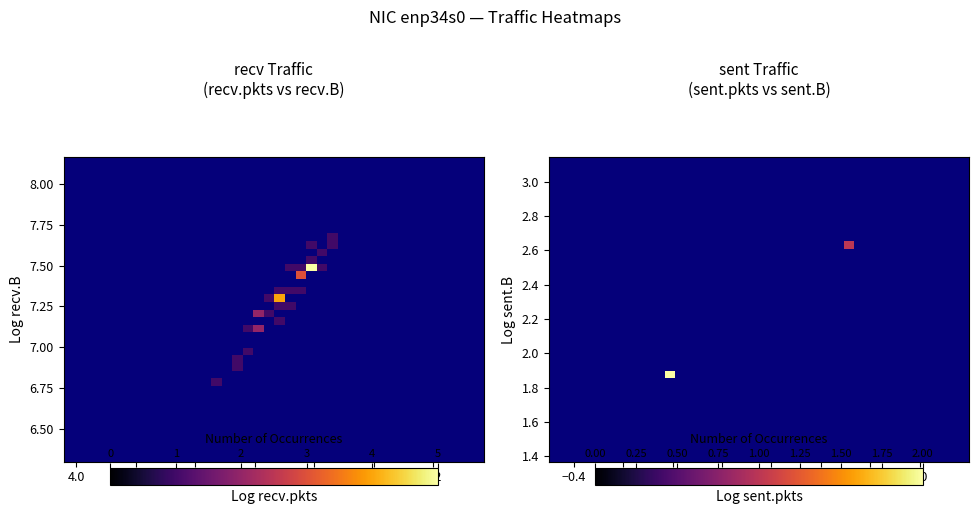

How many categories are shown in the chart?

40